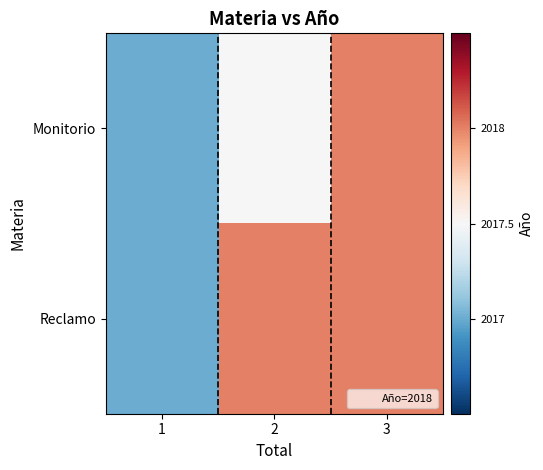

At how many categories does at least one series exceed 2017?

2